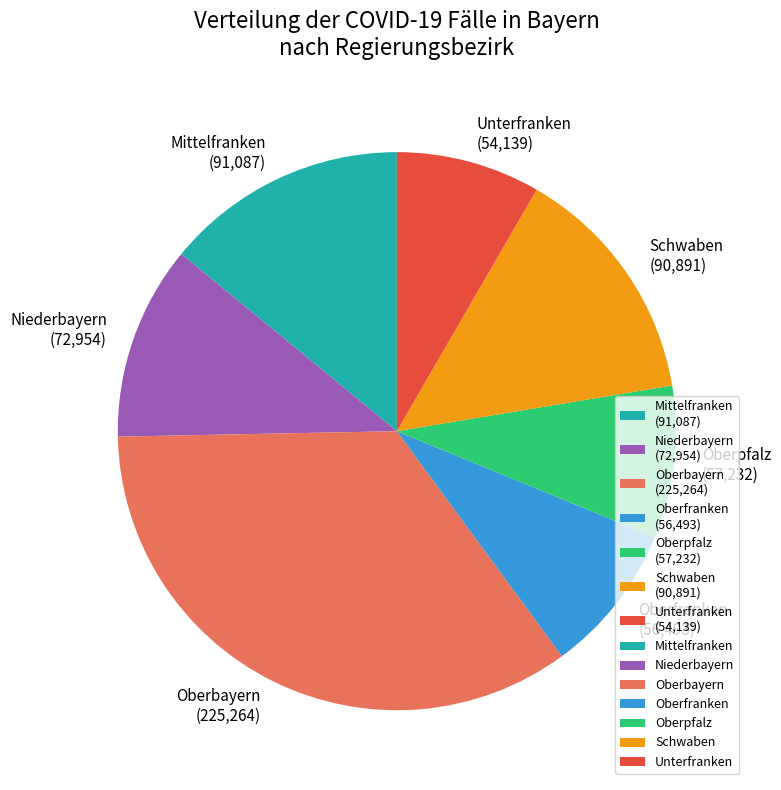

Is Niederbayern the majority of the pie?

No